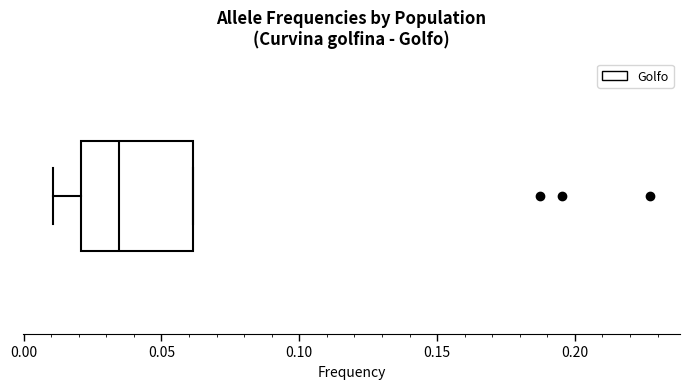

Transcribe this box plot: give where the median line is, the range the box spans, and where the two whiskers end, as read against the x-axis. The values are not printed on the chart, so give them approximately, as read against the axis.

median 0.035, box 0.020 to 0.060, whiskers 0.010 to 0.060